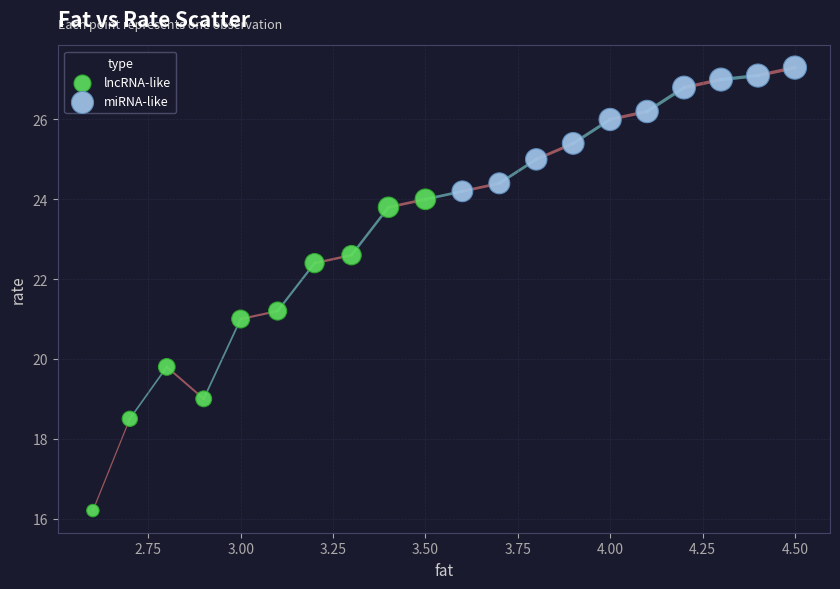

Which series contains the highest Y value?

miRNA-like